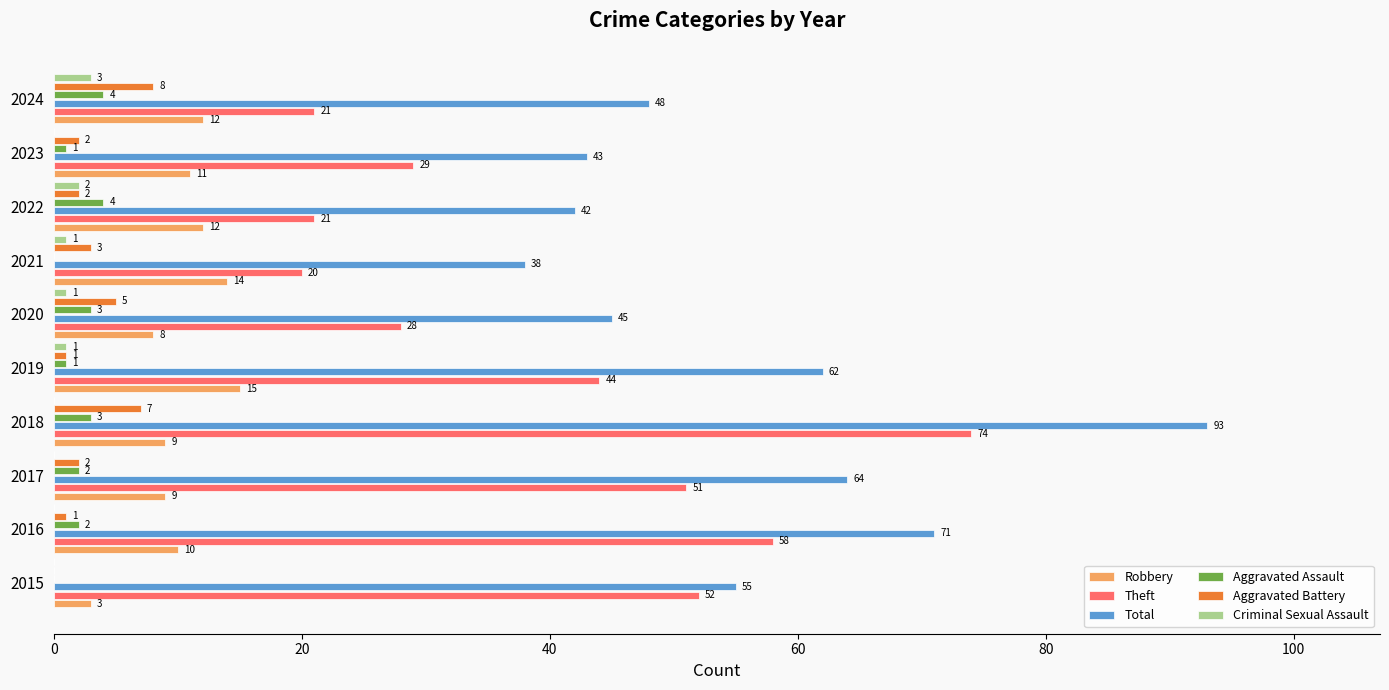

Which series changed the most between 2017 and 2021?

Theft